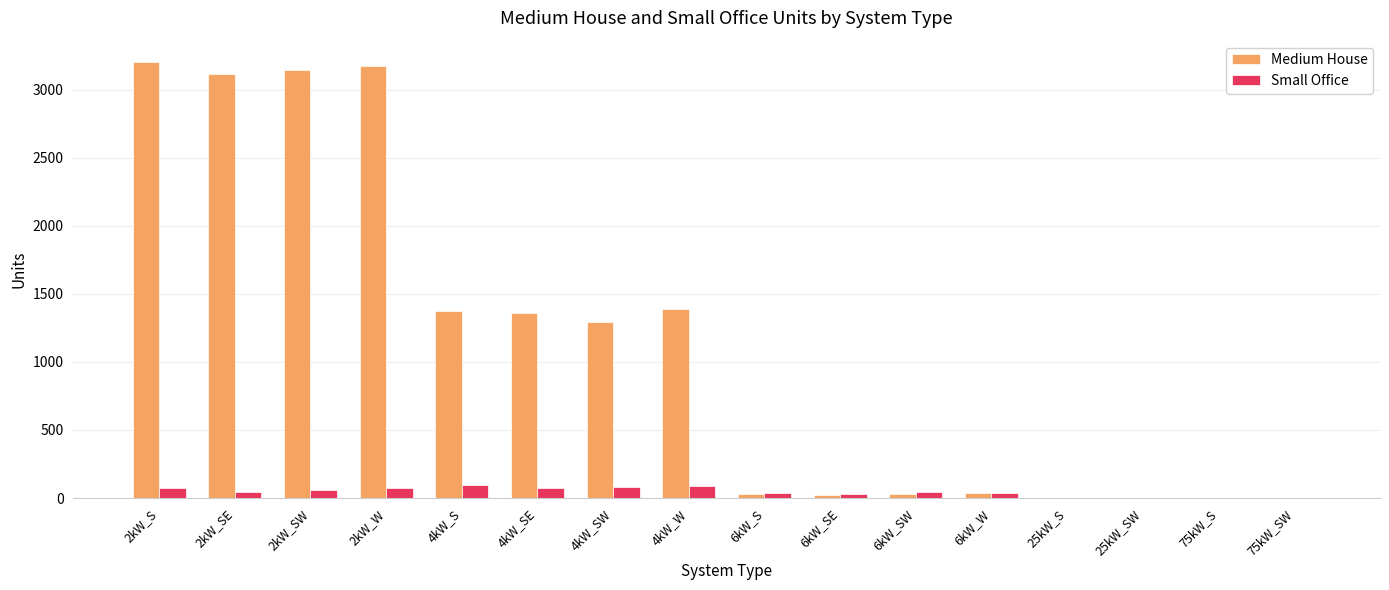

What is the spread (max minus min) of values at 2kW_W?

3097